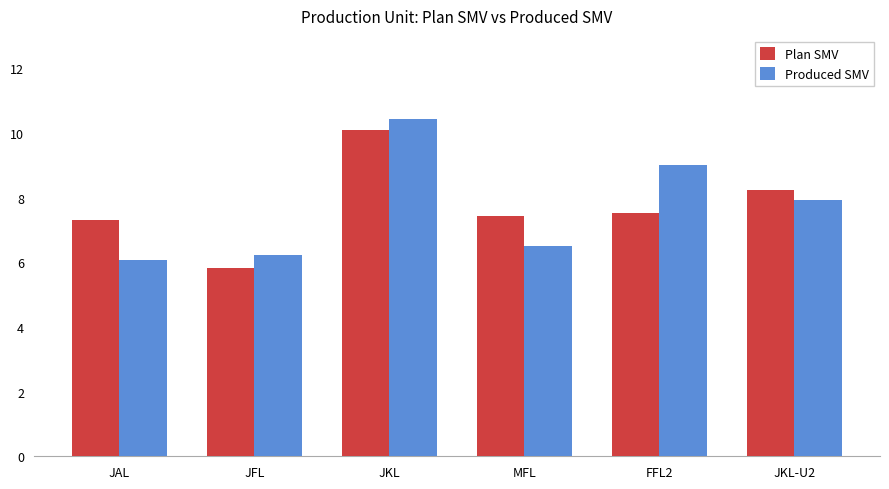

At which category is the sum across all series the highest?

JKL